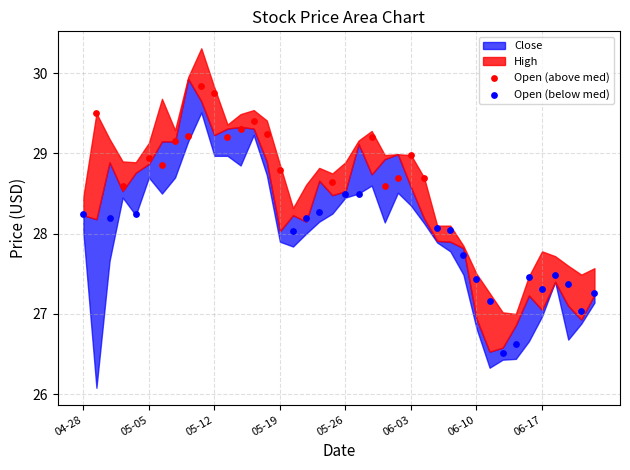

Which series has the widest spread of Y values?

Open (below med)